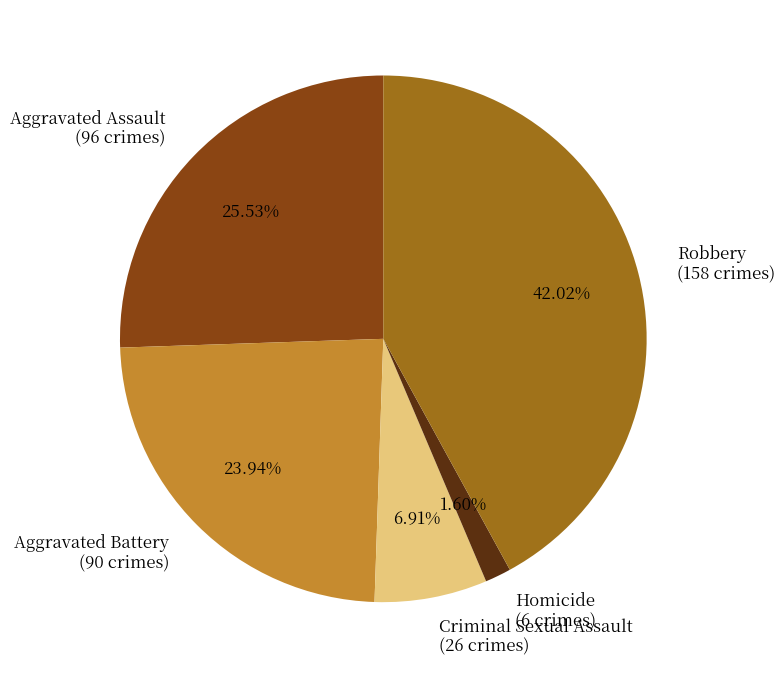

Which category has the biggest portion of the pie?

Robbery